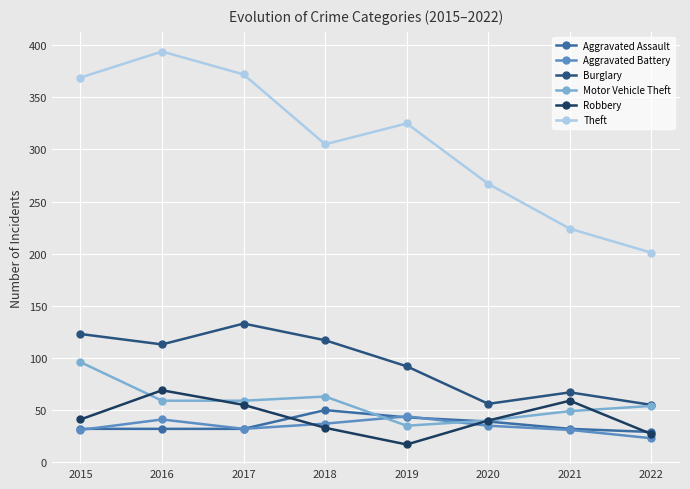

The value of Robbery at 2015 is 41. True or false?

True